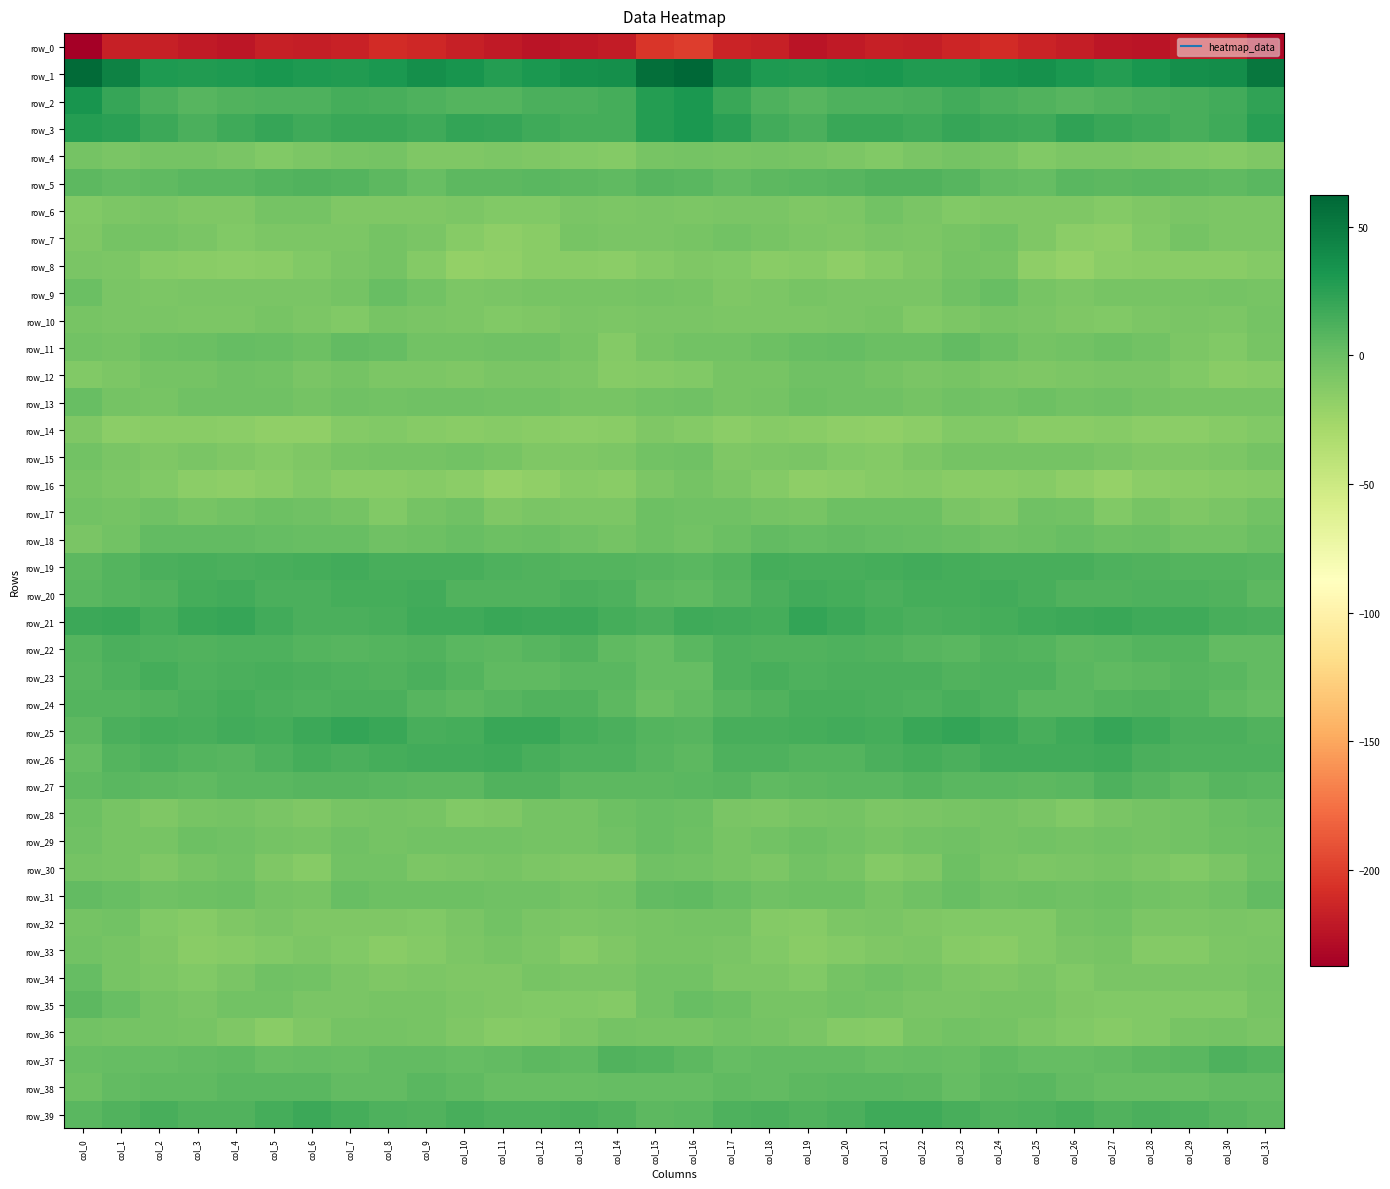

Reading right to left, what are all the values shown in this chart?

row_0: -230.6	-219.2	-220.4	-223.9	-223.0	-218.0	-214.2	-210.1	-213.0	-218.3	-217.0	-220.3	-223.7	-216.6	-214.9	-201.1	-204.1	-219.5	-221.8	-224.4	-220.7	-217.0	-212.0	-210.1	-215.7	-218.1	-217.1	-222.8	-220.8	-216.9	-216.4	-237.3
row_1: 51.9	38.4	36.9	32.9	28.1	31.1	36.5	33.7	29.2	28.9	32.1	31.0	28.8	29.9	40.4	62.2	56.8	37.5	35.6	31.0	28.1	33.6	36.9	31.7	28.3	30.0	32.5	29.9	29.4	30.2	44.9	59.4
row_2: 23.2	15.5	13.4	12.6	10.2	8.0	10.0	12.3	16.5	12.1	11.6	10.9	7.5	11.4	19.1	31.3	27.4	14.6	12.5	12.5	8.5	8.9	10.8	14.1	15.2	11.6	11.5	10.1	8.0	12.7	21.1	33.2
row_3: 26.3	17.4	13.8	16.8	19.0	22.9	17.7	18.6	20.2	17.0	19.3	19.1	13.0	15.8	25.2	30.7	28.0	14.7	14.7	17.3	20.8	22.0	17.2	19.5	19.1	17.1	20.4	17.3	12.4	18.5	25.8	27.5
row_4: -9.5	-11.6	-11.4	-10.0	-8.5	-8.9	-11.1	-5.9	-5.4	-7.2	-11.0	-8.8	-6.1	-5.0	-6.3	-5.6	-6.8	-11.8	-11.3	-9.4	-8.3	-9.9	-9.5	-5.2	-5.7	-8.9	-10.6	-7.6	-5.5	-5.6	-7.7	-5.4
row_5: 7.0	4.9	5.4	6.2	5.3	6.1	1.9	2.8	8.1	9.9	9.6	7.3	6.6	4.9	3.0	6.7	8.1	4.5	5.3	6.4	5.2	5.6	0.9	4.9	9.2	10.3	8.9	6.7	6.1	4.1	2.6	5.6
row_6: -8.4	-8.7	-7.0	-9.9	-11.8	-9.6	-10.1	-9.9	-10.8	-7.0	-4.4	-8.4	-9.9	-7.4	-7.4	-8.6	-7.8	-8.4	-7.7	-11.1	-11.3	-9.1	-10.1	-10.3	-10.1	-5.2	-5.2	-9.8	-9.3	-6.9	-8.6	-10.8
row_7: -8.2	-8.8	-5.4	-11.2	-16.3	-15.1	-9.6	-4.4	-6.8	-9.1	-7.3	-10.3	-8.3	-6.5	-4.4	-6.0	-7.1	-7.9	-6.5	-13.9	-16.6	-13.1	-7.2	-4.6	-8.5	-8.3	-8.0	-10.5	-7.9	-5.4	-5.2	-9.6
row_8: -12.6	-14.7	-14.9	-14.3	-15.6	-19.9	-16.2	-6.1	-5.4	-9.7	-13.0	-16.5	-13.5	-14.1	-10.8	-9.2	-11.8	-15.3	-14.9	-14.3	-17.5	-19.6	-12.4	-4.7	-7.1	-10.7	-14.9	-15.5	-14.1	-13.1	-9.0	-7.5
row_9: -6.3	-5.5	-6.1	-6.3	-6.2	-8.3	-6.5	0.5	-3.1	-7.7	-7.3	-7.9	-6.6	-8.1	-9.5	-6.2	-4.7	-5.7	-6.6	-6.1	-7.0	-8.3	-3.9	0.5	-5.5	-7.6	-7.7	-7.6	-7.2	-8.8	-7.2	0.1
row_10: -5.0	-8.5	-7.7	-8.7	-10.5	-9.1	-7.4	-6.1	-8.9	-10.8	-6.6	-7.7	-8.2	-8.8	-8.2	-7.9	-6.8	-8.8	-7.7	-9.7	-10.4	-8.3	-7.0	-6.2	-10.7	-8.9	-6.7	-8.1	-9.0	-7.9	-7.7	-6.7
row_11: -6.1	-11.4	-8.3	-4.0	-1.9	-3.3	-4.9	-0.2	3.6	-0.2	-0.4	2.1	0.8	-1.5	-4.3	-3.8	-6.1	-11.6	-6.2	-2.8	-2.2	-4.4	-3.5	2.1	2.8	-1.2	0.8	1.8	-0.4	-1.8	-5.2	-4.3
row_12: -12.8	-13.9	-10.9	-7.8	-7.5	-8.5	-9.5	-9.0	-5.9	-7.4	-5.5	-2.4	-3.1	-5.9	-6.4	-10.9	-11.9	-13.5	-9.0	-7.5	-7.9	-9.2	-9.1	-8.3	-5.4	-7.7	-4.1	-2.1	-4.8	-5.4	-8.1	-11.4
row_13: -6.4	-6.6	-6.3	-4.9	-2.9	-3.7	-2.0	-4.0	-2.9	-4.6	-2.8	-2.8	-1.7	-5.2	-6.6	-2.9	-3.8	-6.4	-6.0	-3.6	-3.5	-2.9	-2.7	-3.7	-3.2	-4.5	-2.5	-2.4	-3.0	-6.3	-4.5	0.2
row_14: -11.2	-13.6	-15.2	-15.4	-13.0	-14.1	-13.9	-11.2	-11.4	-15.6	-18.4	-16.3	-14.6	-13.4	-16.1	-11.8	-10.0	-14.0	-15.5	-14.2	-13.4	-14.4	-12.8	-10.9	-12.6	-17.5	-17.8	-15.7	-14.2	-14.3	-15.0	-10.2
row_15: -5.3	-8.8	-9.3	-10.0	-7.5	-4.5	-5.2	-5.0	-5.1	-8.2	-12.1	-10.4	-7.9	-8.8	-9.5	-2.3	-4.0	-9.0	-9.2	-9.5	-6.5	-4.3	-5.2	-4.9	-5.9	-9.9	-12.0	-9.6	-7.7	-9.8	-7.8	-3.6
row_16: -12.0	-13.6	-14.2	-15.6	-20.3	-16.6	-13.3	-14.5	-14.8	-12.3	-13.1	-15.8	-16.4	-12.6	-8.8	-5.3	-9.0	-14.1	-13.8	-17.8	-19.7	-15.2	-12.8	-14.8	-14.6	-11.4	-14.5	-16.4	-15.2	-11.2	-8.6	-5.9
row_17: -4.2	-7.0	-10.0	-5.9	-10.6	-4.3	-2.6	-10.1	-7.5	-2.1	-1.9	-1.9	-6.7	-4.7	-3.3	-2.2	-2.0	-9.1	-8.1	-7.1	-9.6	-2.3	-4.8	-10.8	-4.6	-2.2	-1.5	-3.6	-6.7	-3.3	-5.1	-4.4
row_18: -0.7	-4.2	-3.9	-0.5	-1.4	0.6	-1.2	-3.0	-0.3	0.6	1.7	3.0	2.3	3.4	-0.3	-3.3	-2.0	-4.8	-2.2	-0.3	-1.0	0.3	-2.1	-2.5	0.7	0.6	2.5	2.6	2.6	3.2	-3.6	-7.9
row_19: 7.7	9.4	8.5	9.7	11.1	13.3	14.2	13.3	15.1	15.9	14.3	13.4	13.2	14.3	9.1	6.8	7.5	9.0	8.6	10.3	11.9	13.6	14.0	13.6	15.8	15.4	13.9	13.1	13.7	13.0	8.8	5.6
row_20: 5.6	10.5	11.7	11.3	10.3	10.3	13.7	16.3	15.1	14.4	12.3	14.5	16.4	12.2	8.4	4.3	6.0	11.3	12.1	10.7	10.3	10.6	15.7	15.3	15.4	13.1	12.7	15.9	15.1	10.7	9.4	6.6
row_21: 12.7	13.2	17.4	17.7	19.8	17.8	17.1	15.4	13.3	12.1	14.8	18.3	21.5	15.4	16.1	16.9	12.4	14.8	18.2	18.7	19.1	17.6	16.7	14.1	13.0	12.6	15.8	20.4	19.5	14.4	19.3	18.3
row_22: 3.3	2.9	9.1	8.5	6.7	5.3	8.6	10.3	7.2	8.1	10.1	11.6	10.5	10.4	11.1	6.3	2.3	4.7	10.0	7.8	5.7	6.5	9.8	8.9	7.7	8.6	11.0	11.0	10.3	11.0	12.2	8.9
row_23: 3.7	6.5	8.0	5.2	4.2	7.1	11.5	11.9	10.0	12.7	12.8	12.9	11.4	13.3	11.5	2.5	2.5	7.1	6.9	4.8	4.6	9.2	12.3	10.5	11.5	12.6	13.2	12.1	11.4	14.3	10.8	7.5
row_24: 2.3	4.5	9.0	10.5	8.4	6.8	6.3	11.9	13.4	11.4	12.7	13.9	13.7	10.2	8.4	2.8	0.1	5.7	10.0	9.8	7.8	6.1	8.1	13.0	12.7	11.6	13.0	14.4	11.9	10.0	9.4	9.1
row_25: 10.7	12.0	13.1	17.7	20.6	17.0	13.2	17.9	21.8	19.8	15.4	15.8	14.5	13.6	13.8	8.3	9.0	12.0	14.4	19.3	19.9	15.1	14.1	19.9	21.8	18.0	14.8	16.1	13.4	14.6	12.3	5.4
row_26: 11.1	10.8	11.1	12.4	17.4	15.9	15.7	15.8	12.7	15.1	13.0	8.9	8.9	11.0	11.3	6.0	8.0	10.8	11.3	14.3	17.5	15.5	16.0	14.8	12.9	15.1	11.4	8.3	9.5	11.9	8.5	1.8
row_27: 6.9	7.3	4.7	8.0	11.1	6.4	5.2	6.4	6.2	9.4	6.3	6.8	5.4	3.9	8.0	6.3	5.9	5.8	5.1	10.1	9.7	5.3	5.4	6.8	7.6	8.2	6.5	6.3	4.6	4.9	7.2	3.8
row_28: 2.0	-0.6	-3.7	-5.3	-7.3	-11.1	-8.0	-4.9	-5.9	-7.9	-9.0	-5.4	-5.8	-8.6	-7.6	-0.2	1.1	-1.8	-4.9	-5.2	-9.4	-10.5	-6.3	-4.6	-6.6	-9.3	-7.5	-5.1	-6.7	-9.7	-6.4	-1.8
row_29: -0.4	-1.5	-4.2	-5.0	-3.5	-4.6	-4.4	-5.3	-2.9	-3.8	-6.1	-3.8	-1.3	-3.7	-5.8	-2.0	0.4	-2.5	-4.7	-4.7	-3.9	-4.4	-4.4	-4.7	-2.4	-5.7	-5.3	-2.8	-1.4	-6.0	-6.1	-2.8
row_30: -1.2	-7.4	-10.5	-8.9	-6.1	-7.7	-8.6	-6.3	-1.8	-9.7	-12.4	-6.0	-4.2	-8.8	-6.5	-3.6	-2.7	-9.2	-10.2	-8.0	-6.7	-7.9	-8.4	-3.7	-3.6	-12.9	-10.0	-4.1	-5.9	-9.4	-6.7	-5.2
row_31: 2.9	-2.1	-5.2	-4.2	-1.7	-2.3	-1.5	-2.5	0.3	-3.0	-6.5	-1.6	-1.5	-2.3	0.9	4.5	3.7	-3.3	-5.6	-3.0	-2.3	-1.7	-1.7	-1.7	0.6	-5.9	-4.6	-0.9	-1.7	-2.3	0.6	2.8
row_32: -8.7	-8.0	-8.2	-8.4	-4.3	-5.2	-10.8	-10.8	-10.5	-9.8	-7.7	-8.0	-13.3	-12.4	-4.9	-5.1	-6.3	-7.1	-9.0	-6.9	-3.8	-7.3	-11.3	-10.2	-10.3	-9.5	-6.8	-10.0	-13.6	-10.6	-4.3	-4.9
row_33: -6.9	-9.0	-11.6	-11.6	-6.8	-6.9	-10.8	-13.8	-13.1	-8.7	-9.5	-11.8	-14.9	-11.4	-7.5	-5.9	-5.8	-9.3	-13.1	-9.0	-6.2	-8.4	-11.8	-14.2	-11.3	-8.4	-10.3	-12.8	-14.3	-10.3	-6.2	-3.9
row_34: -5.2	-7.4	-6.9	-6.8	-8.0	-10.5	-7.7	-10.0	-8.5	-5.4	-2.9	-5.1	-11.2	-8.4	-8.3	-3.7	-4.0	-7.2	-7.4	-6.0	-9.4	-9.6	-8.1	-10.0	-7.5	-4.2	-2.7	-7.7	-10.5	-9.1	-5.8	2.0
row_35: -6.3	-11.1	-11.3	-11.3	-10.3	-9.2	-6.4	-6.2	-7.2	-7.4	-5.2	-3.4	-6.2	-6.3	-1.4	1.2	-4.2	-12.0	-11.4	-10.7	-10.2	-8.0	-6.2	-6.4	-7.7	-7.0	-3.9	-4.0	-6.8	-5.4	1.1	5.1
row_36: -7.6	-4.6	-6.5	-10.9	-13.3	-10.9	-8.3	-4.9	-4.4	-6.7	-13.8	-12.5	-7.5	-4.6	-4.0	-5.6	-5.7	-4.5	-8.5	-12.4	-12.7	-10.0	-6.8	-4.6	-4.7	-9.2	-14.7	-10.0	-6.2	-4.5	-4.5	-3.9
row_37: 8.5	11.5	6.7	5.3	3.6	2.0	2.3	4.1	0.7	1.9	0.3	2.8	3.3	2.6	2.1	5.6	8.8	10.7	4.8	5.3	2.6	1.8	3.3	2.7	0.9	1.8	0.5	3.8	3.3	2.0	2.0	0.8
row_38: 3.2	2.7	0.9	0.5	0.6	3.0	6.3	5.5	1.8	5.4	6.4	6.7	5.3	3.6	4.3	2.2	2.3	1.9	0.2	0.4	1.2	4.7	6.6	3.5	2.6	6.4	6.4	6.5	4.4	4.3	3.3	-1.4
row_39: 5.3	8.4	11.8	12.3	10.5	13.8	11.5	10.6	13.7	17.5	16.9	12.0	10.0	12.5	11.8	6.9	5.1	10.1	11.9	11.3	11.7	14.2	9.9	11.7	15.3	18.0	15.1	10.7	10.6	13.6	10.7	6.3